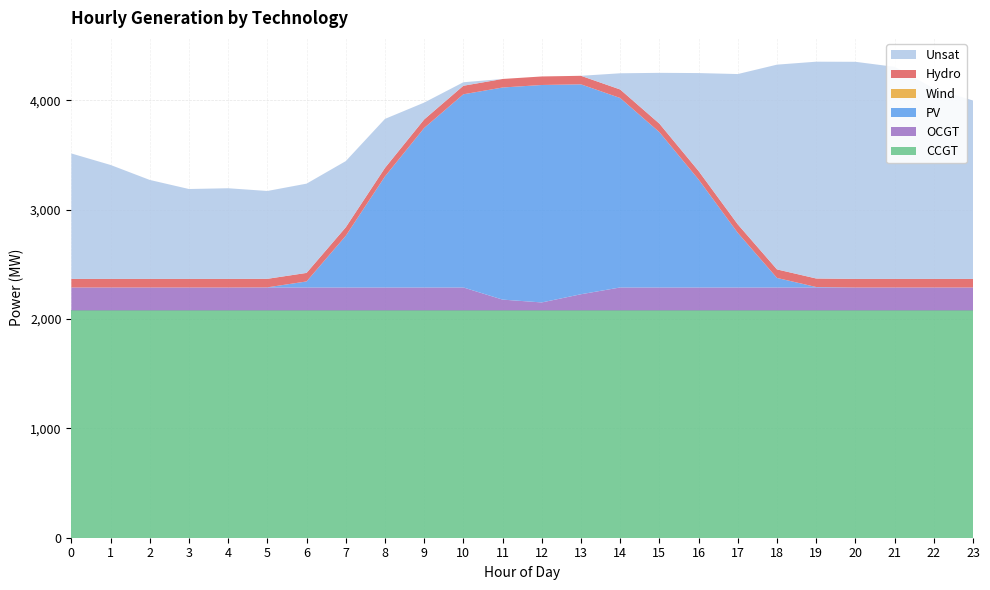

Reading left to right, extract all data points from this chart.

CCGT: 0=2078	1=2078	2=2078	3=2078	4=2078	5=2078	6=2078	7=2078	8=2078	9=2078	10=2078	11=2078	12=2078	13=2078	14=2078	15=2078	16=2078	17=2078	18=2078	19=2078	20=2078	21=2078	22=2078	23=2078
OCGT: 0=210	1=210	2=210	3=210	4=210	5=210	6=210	7=210	8=210	9=210	10=210	11=99	12=73	13=148	14=210	15=210	16=210	17=210	18=210	19=210	20=210	21=210	22=210	23=210
PV: 0=0	1=0	2=0	3=0	4=0	5=1	6=55	7=472	8=1015	9=1458	10=1766	11=1939	12=1988	13=1919	14=1732	15=1420	16=987	17=499	18=87	19=4	20=0	21=0	22=0	23=0
Wind: 0=0	1=0	2=0	3=0	4=0	5=0	6=0	7=0	8=0	9=0	10=0	11=0	12=0	13=0	14=0	15=0	16=0	17=0	18=0	19=0	20=0	21=0	22=0	23=0
Hydro: 0=78	1=78	2=78	3=78	4=78	5=78	6=78	7=78	8=78	9=78	10=78	11=78	12=78	13=78	14=78	15=78	16=78	17=78	18=78	19=78	20=78	21=78	22=78	23=78
Unsat: 0=1147	1=1042	2=905	3=822	4=829	5=803	6=816	7=605	8=448	9=154	10=32	11=0	12=0	13=0	14=148	15=464	16=895	17=1374	18=1872	19=1982	20=1985	21=1939	22=1741	23=1631